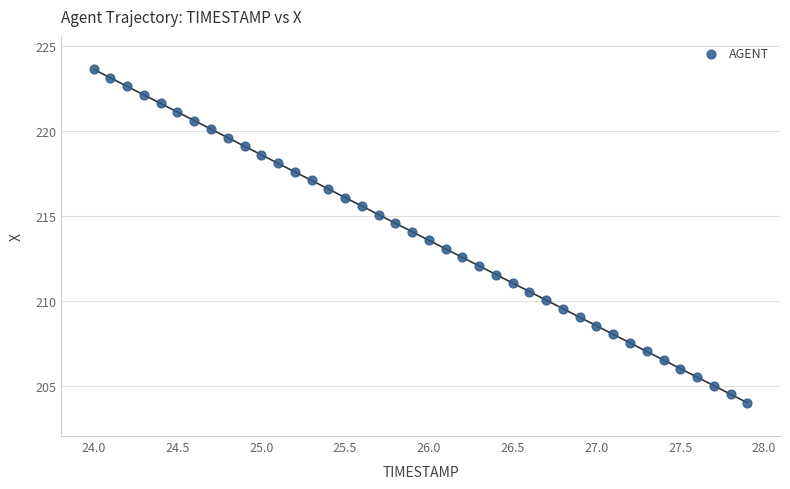

What is the range of Y values (max minus min)?

19.6